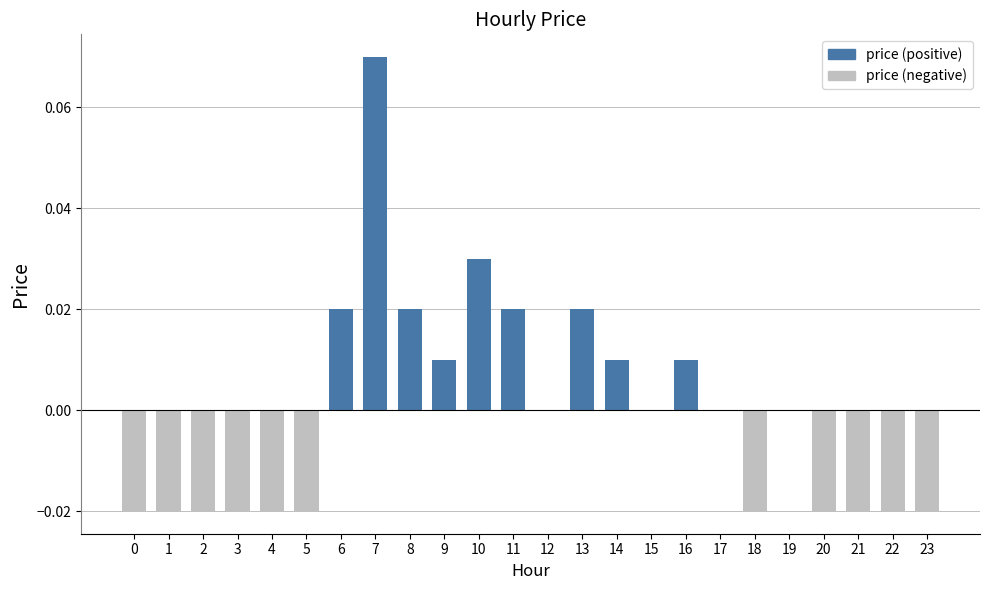

The value at 13 is 0.0. True or false?

True